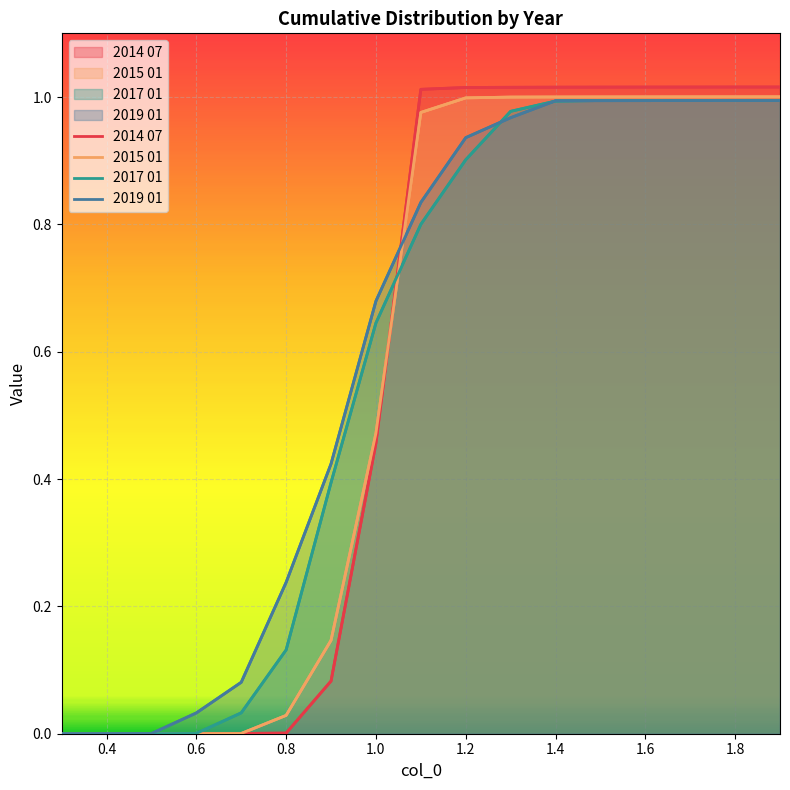

Reading right to left, what are all the values shown in this chart?

2014 07: 1.0	1.0	1.0	1.0	1.0	1.0	1.0	1.0	1.0	0.5	0.1	0.0	0.0	0.0	0.0	0.0	0.0
2015 01: 1.0	1.0	1.0	1.0	1.0	1.0	1.0	1.0	1.0	0.5	0.1	0.0	0.0	0.0	0.0	0.0	0.0
2017 01: 1.0	1.0	1.0	1.0	1.0	1.0	1.0	0.9	0.8	0.6	0.4	0.1	0.0	0.0	0.0	0.0	0.0
2019 01: 1.0	1.0	1.0	1.0	1.0	1.0	1.0	0.9	0.8	0.7	0.4	0.2	0.1	0.0	0.0	0.0	0.0